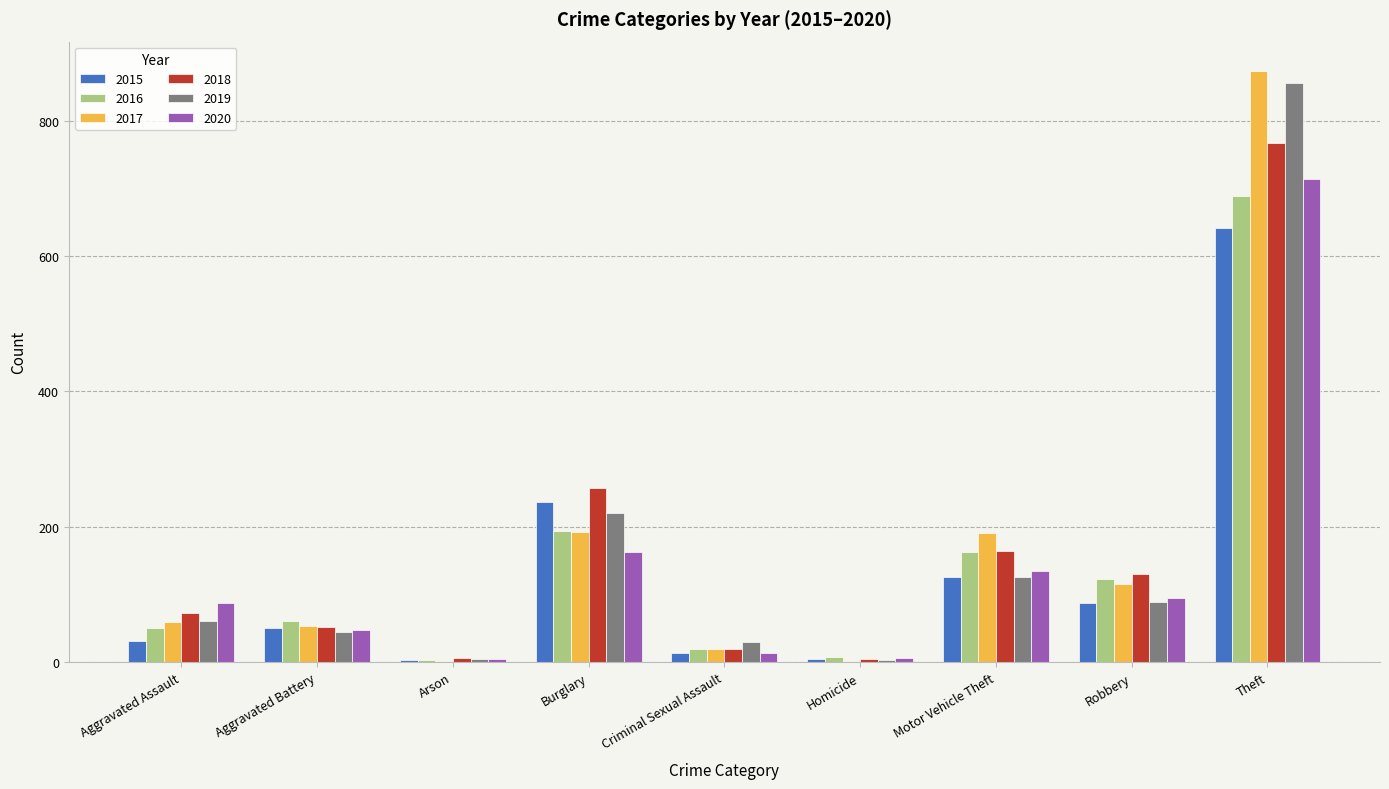

Which series changed the most between Aggravated Assault and Robbery?

2016